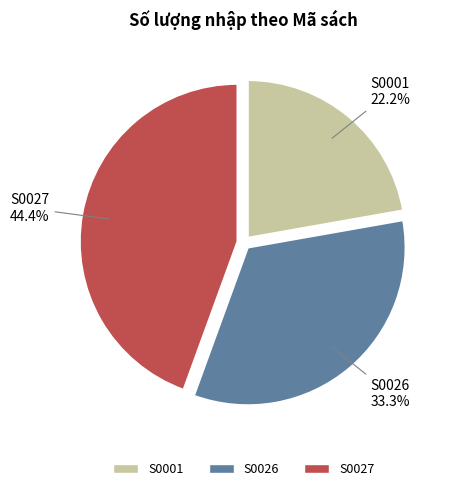

What is the largest slice in the pie chart?

S0027